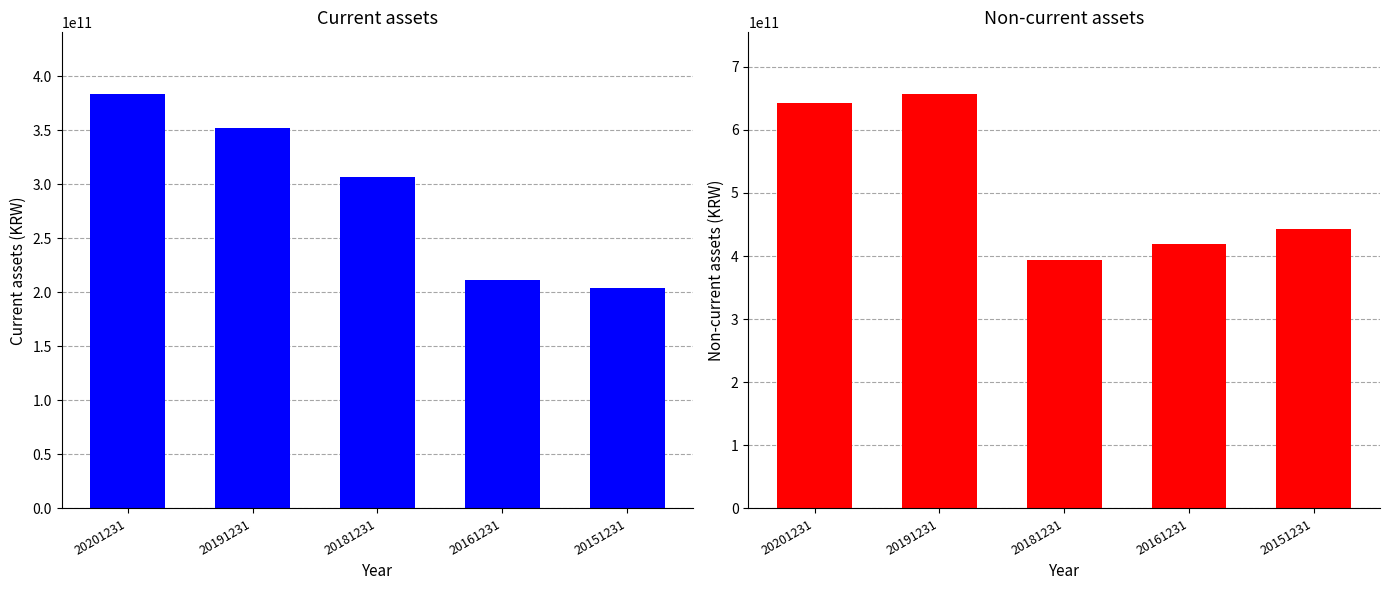

Rank the series at 20181231 from lowest to highest value.

Current assets, Non-current assets